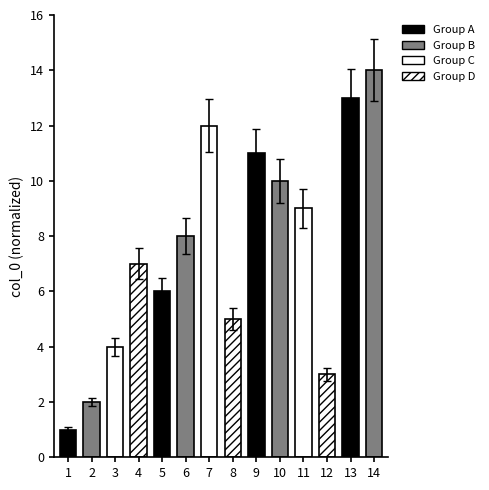

What is the smallest value displayed?

0.9